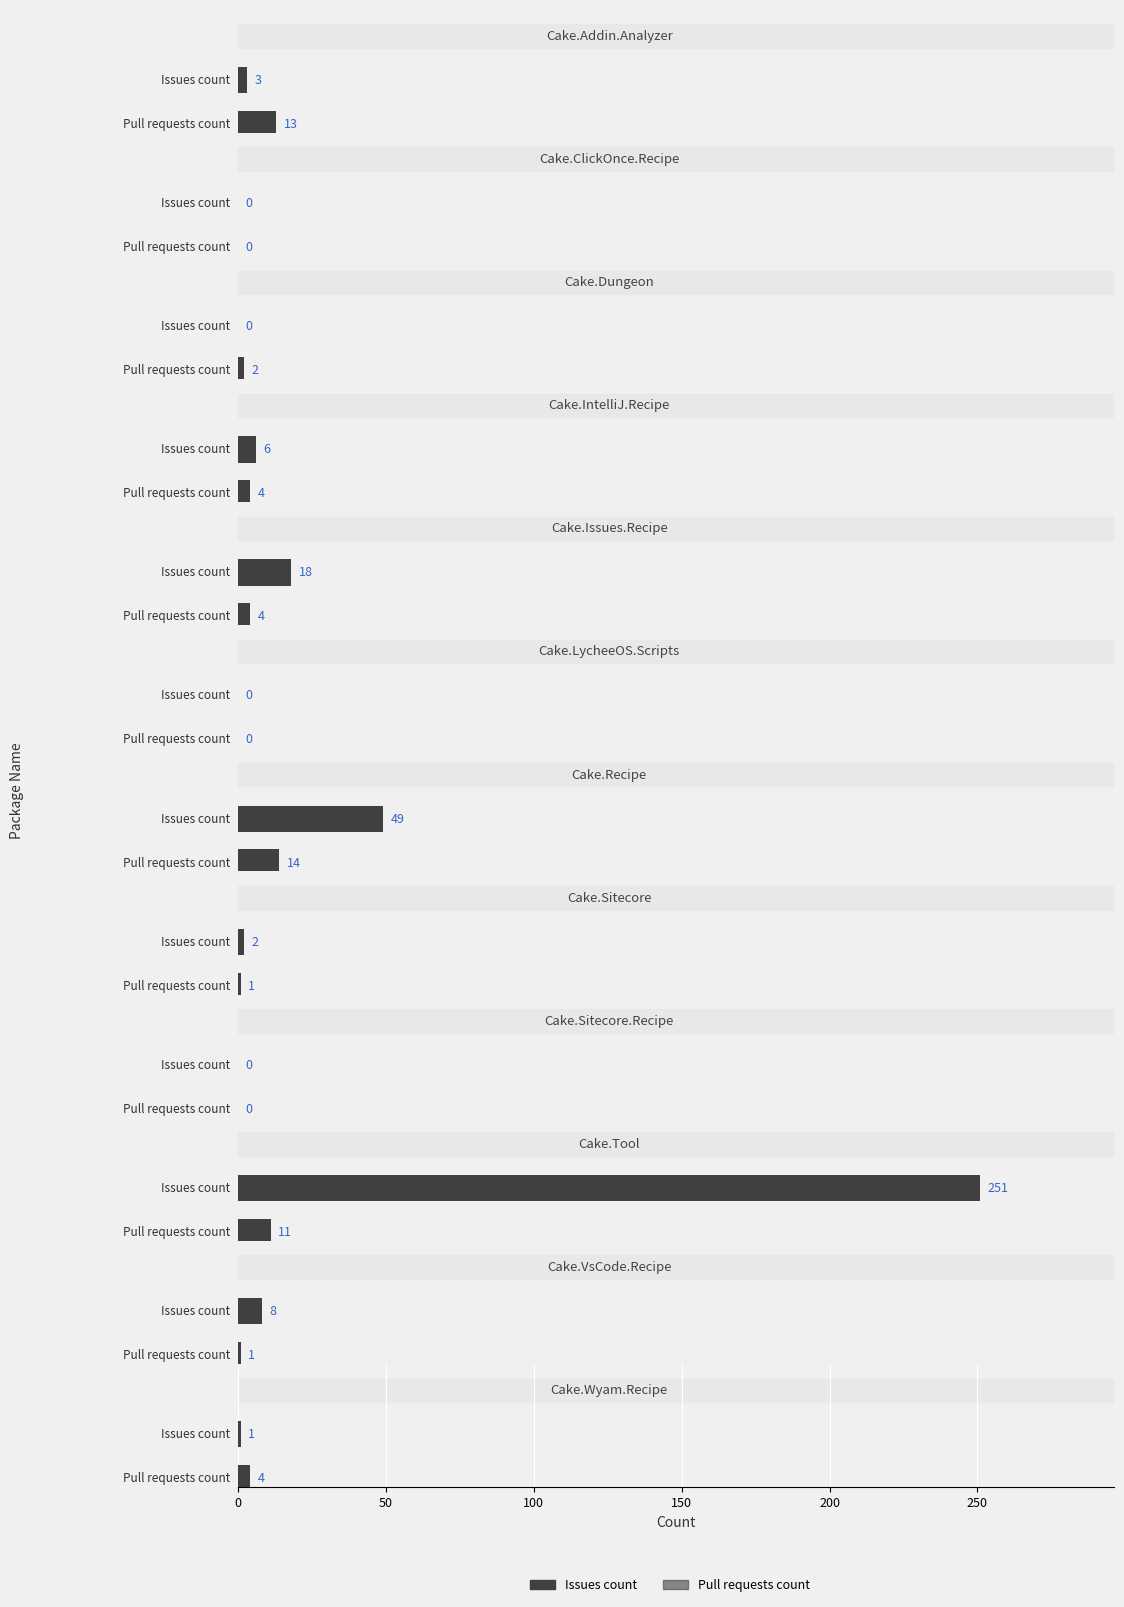

The Pull requests count series shows 5 at Cake.Issues.Recipe. True or false?

False